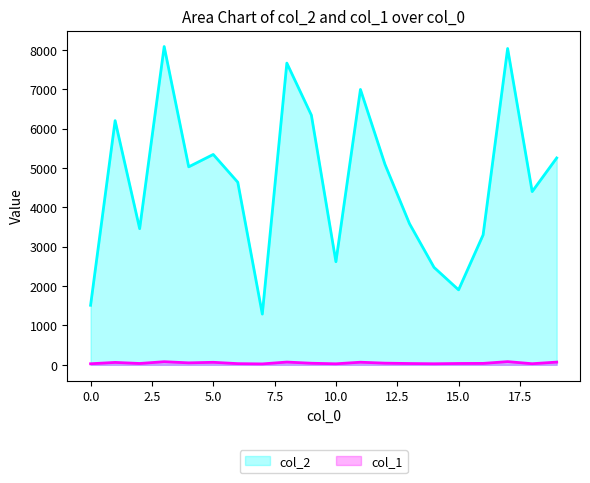

What is the average value of the col_1 series?

46